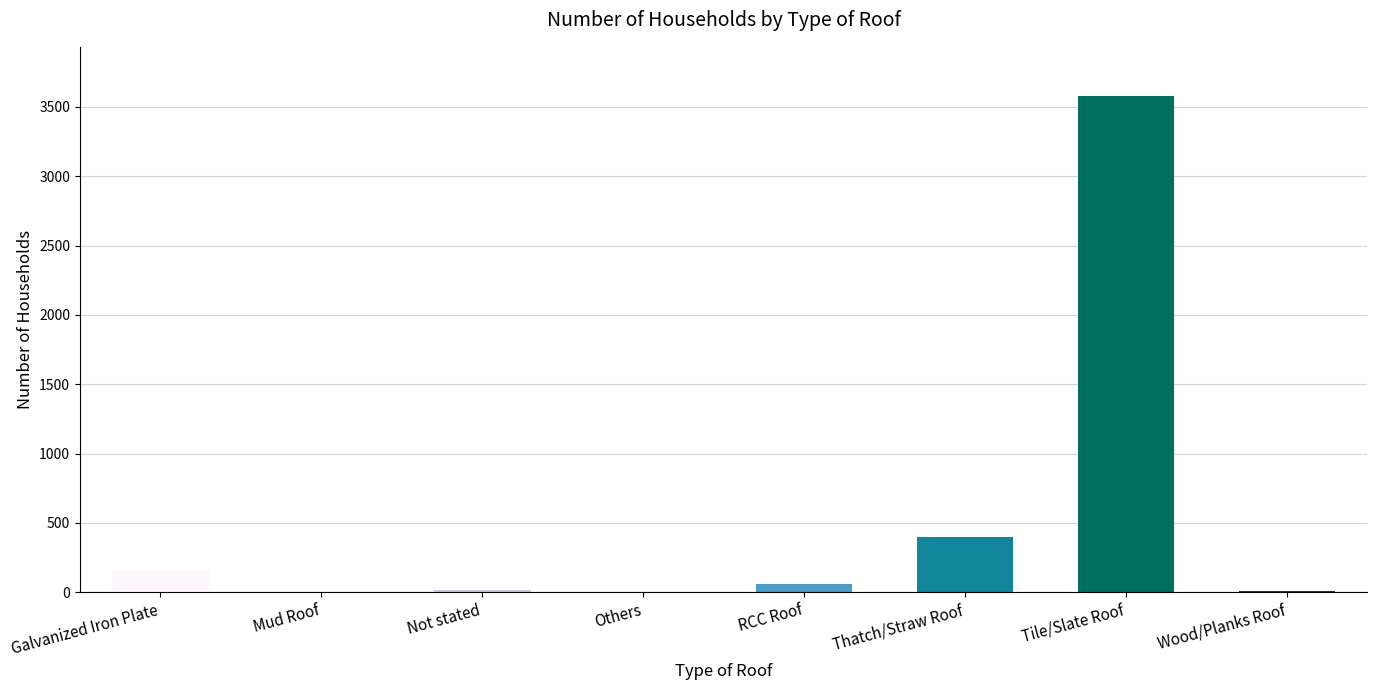

At which label is the value closest to 1788?

Thatch/Straw Roof